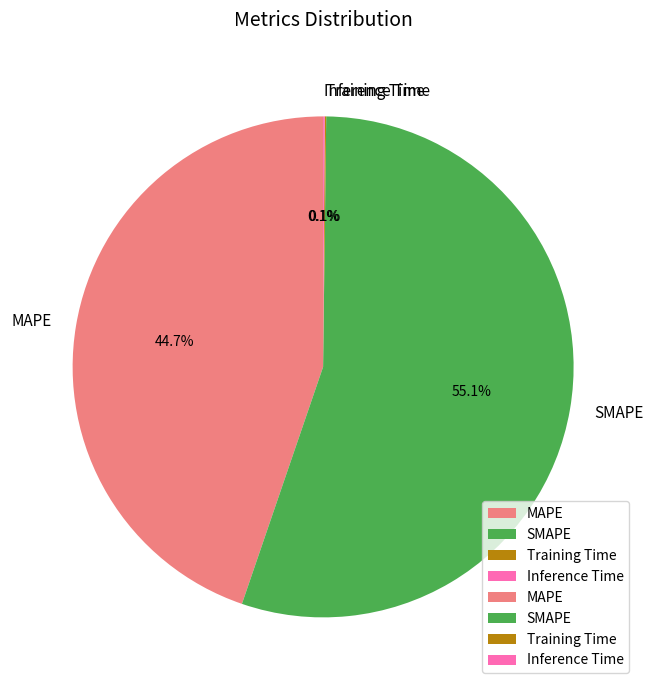

To the nearest percent, what portion does SMAPE represent?

55%